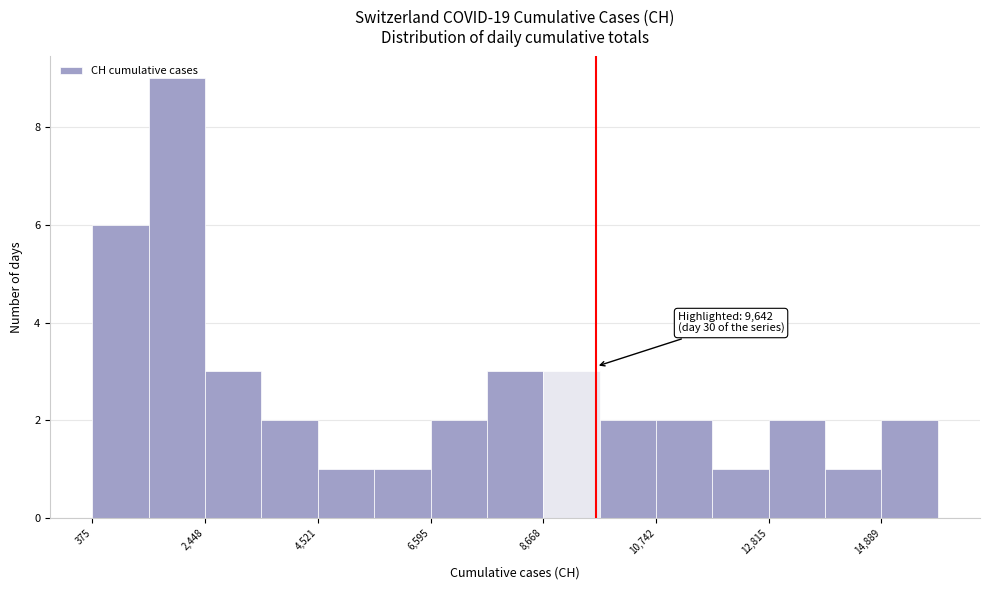

Read against the x-axis, roughly where is the centre of the tallest bar?

2000